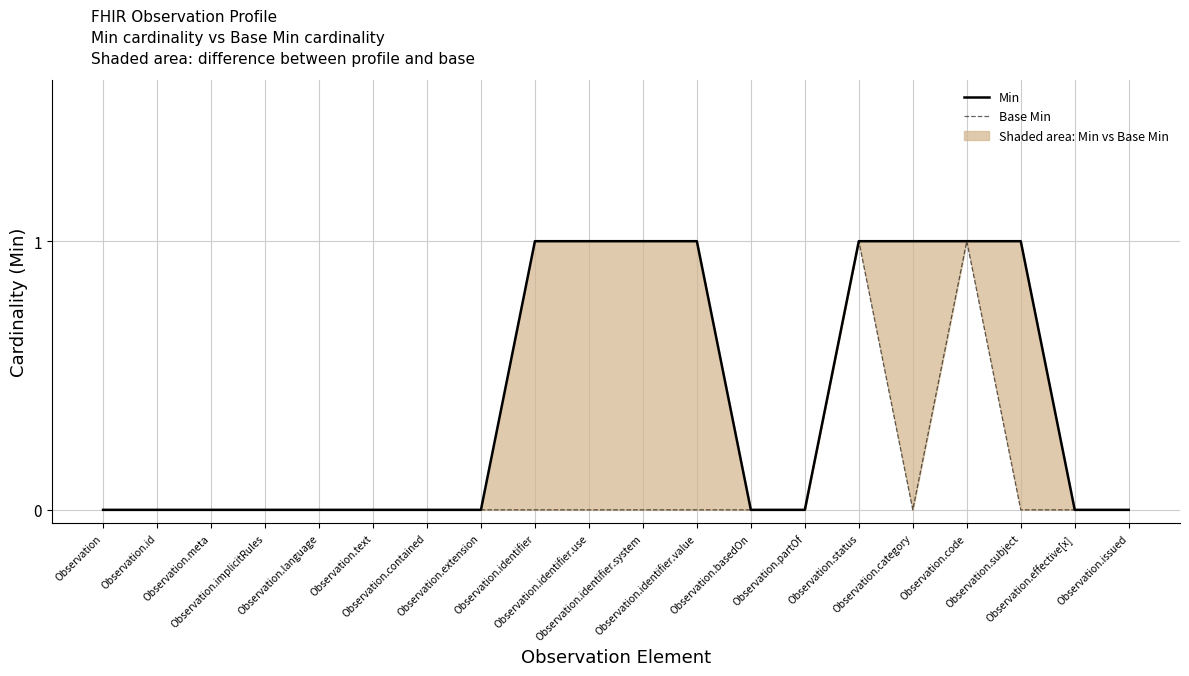

The Base Min series shows 1 at Observation.identifier.use. True or false?

False